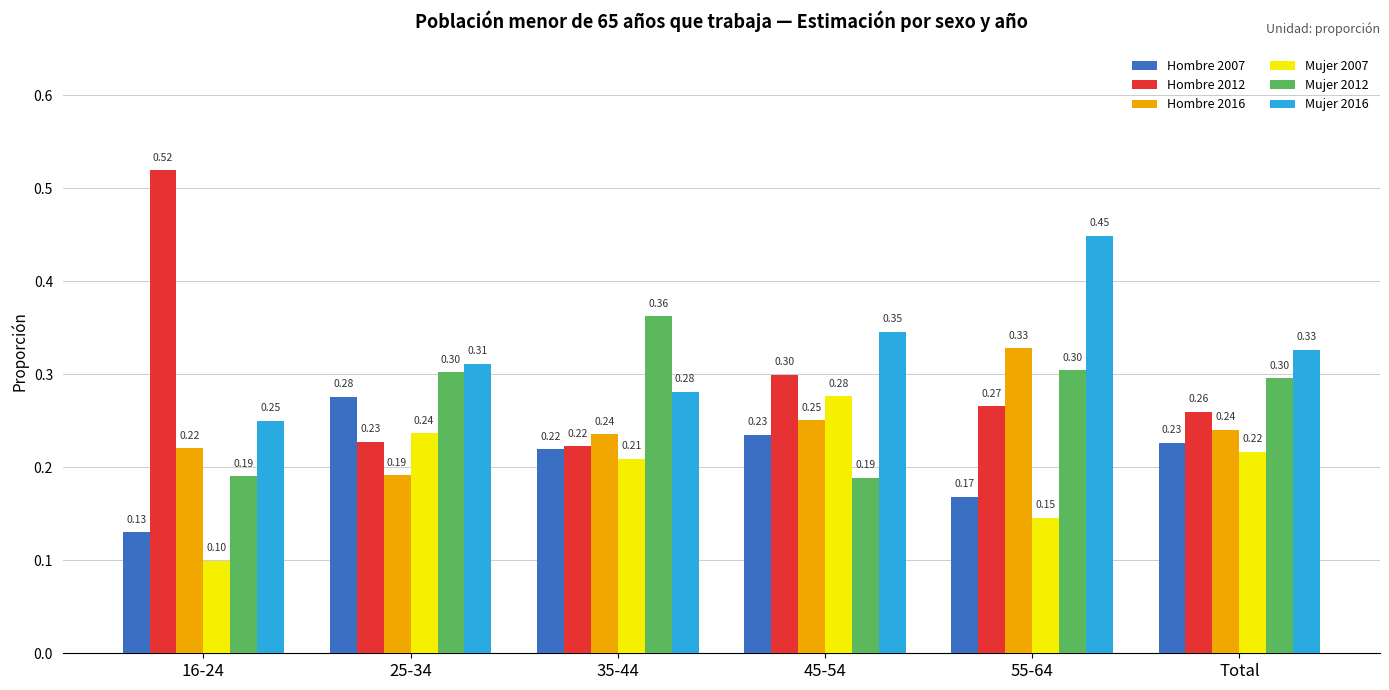

Does the chart contain any negative values?

No